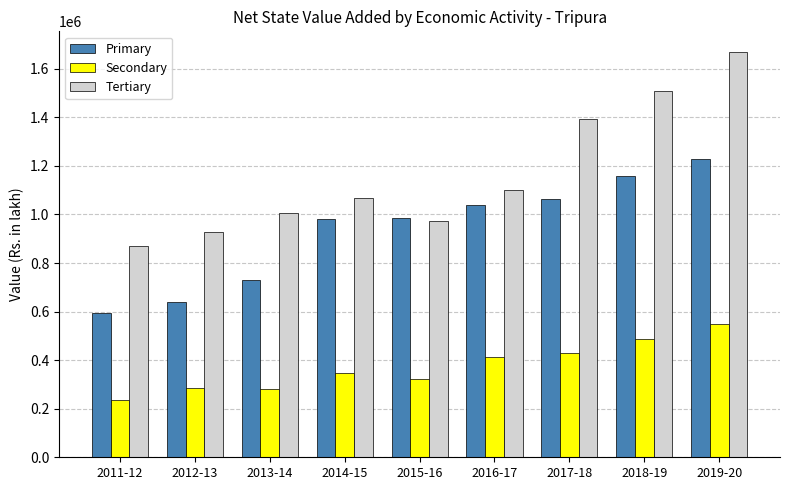

Is the value of Primary at 2012-13 greater than the value of Tertiary at 2013-14?

No